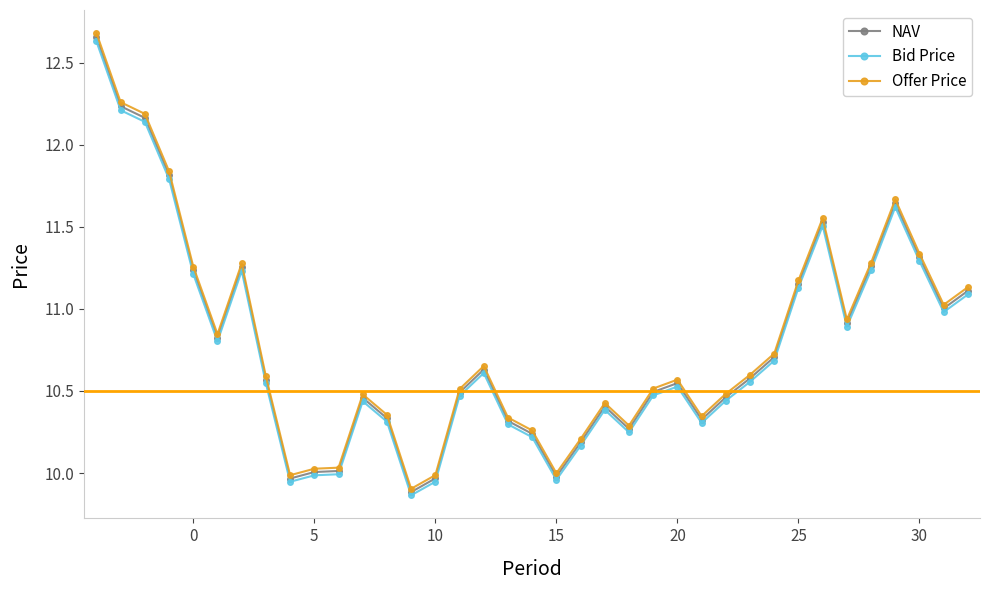

List the series in order of their overall mean, lowest first.

Bid Price, NAV, Offer Price